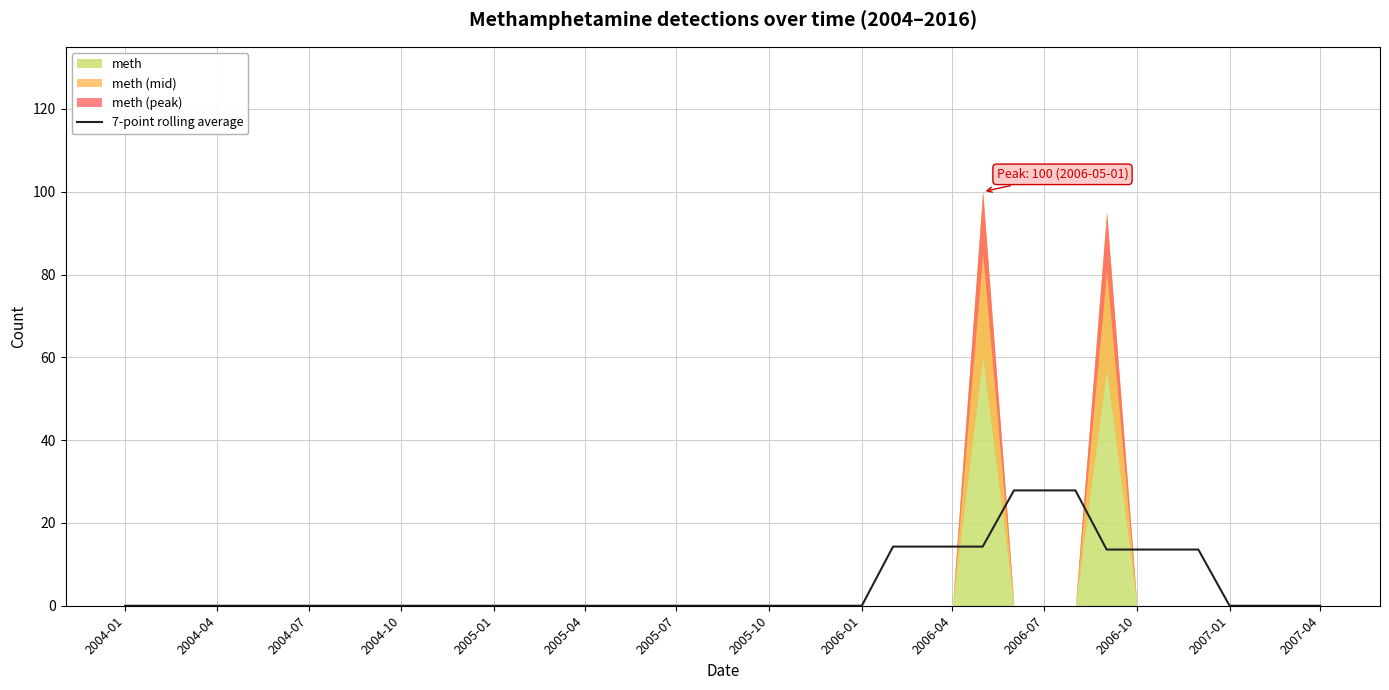

How many data points are above 0?

11